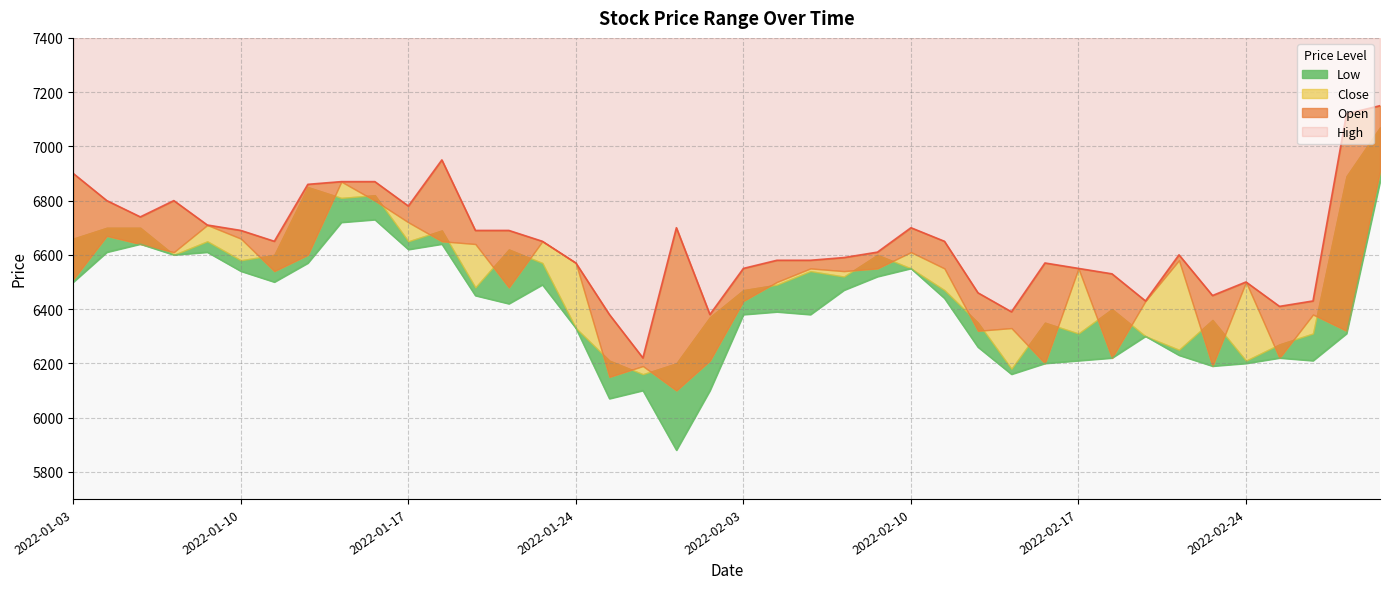

Between 2022-02-14 and 2022-01-24, which is larger?

2022-01-24